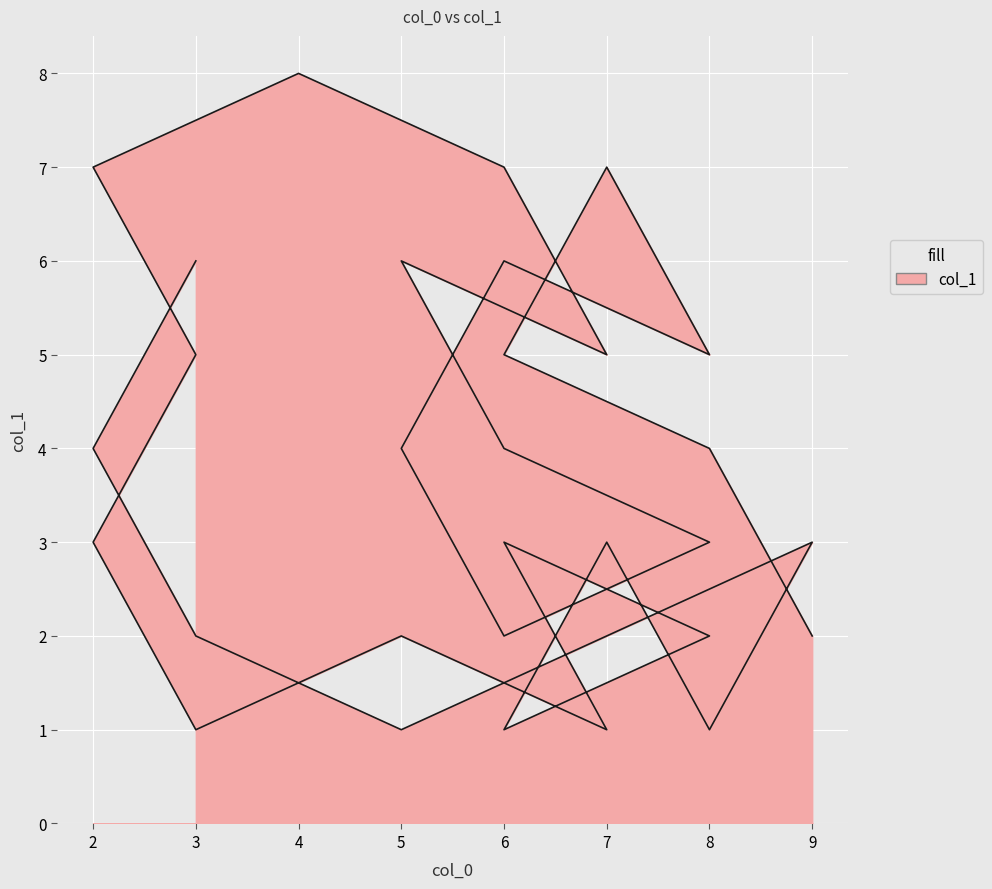

Reading right to left, list all the values displayed in this chart.

2	4	5	7	5	6	4	2	3	4	6	5	7	8	7	5	3	1	2	1	3	2	1	3	1	3	2	1	2	4	6